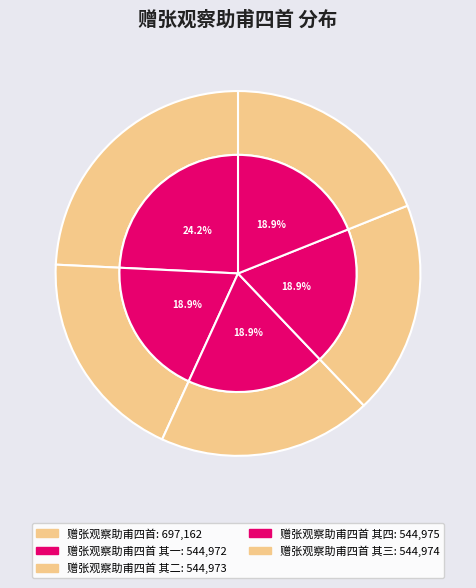

What is the change in value from 赠张观察助甫四首 其一 to 赠张观察助甫四首 其二?

+1